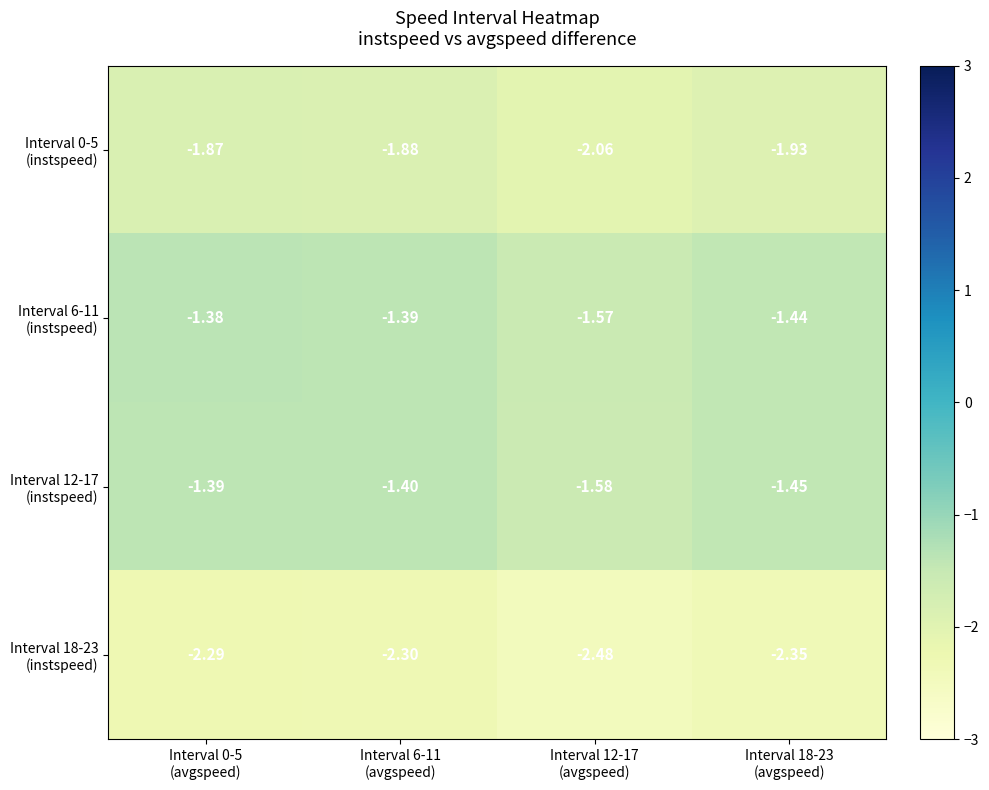

How many data points does each series have?

4